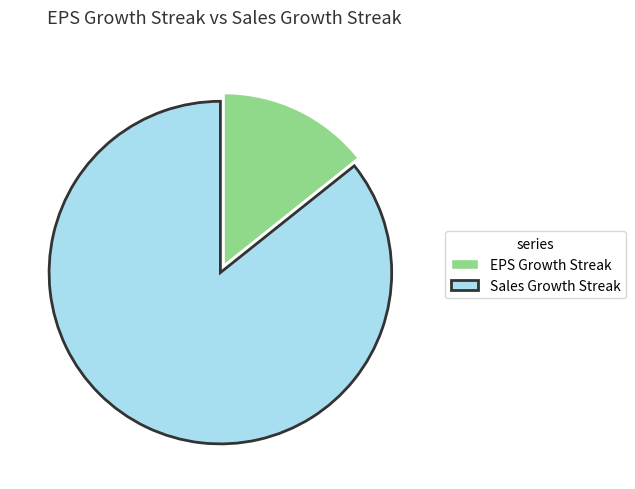

What is the ratio of the value at Sales Growth Streak to the value at EPS Growth Streak?

6.0